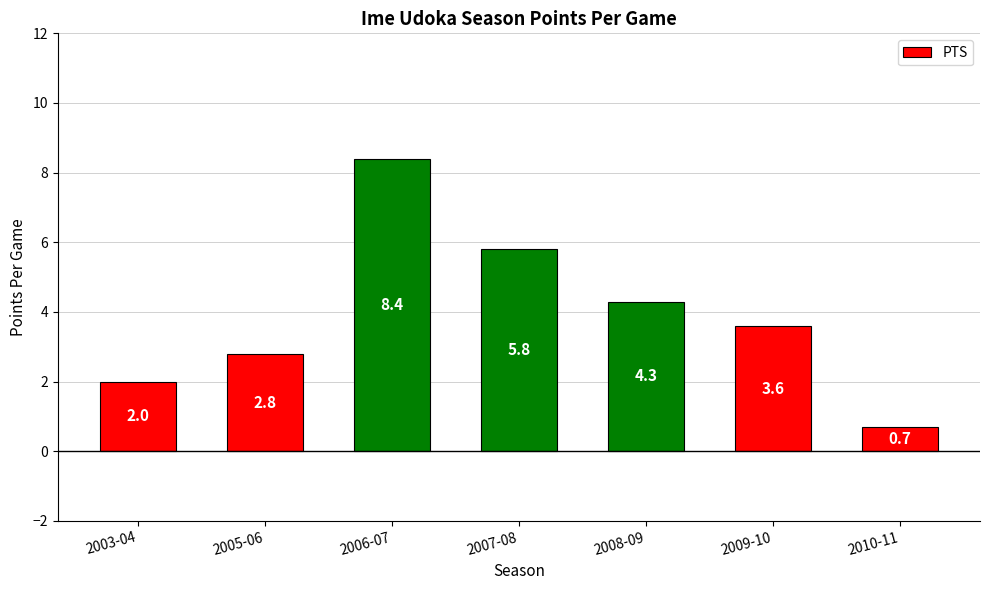

What is the label of the 5th bar from the left?

2008-09